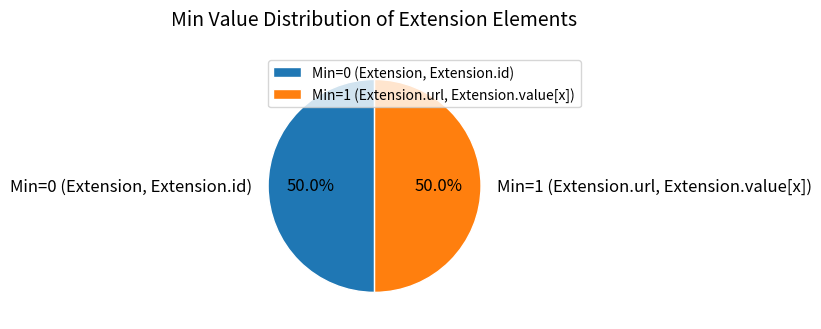

How many slices are in this pie chart?

2